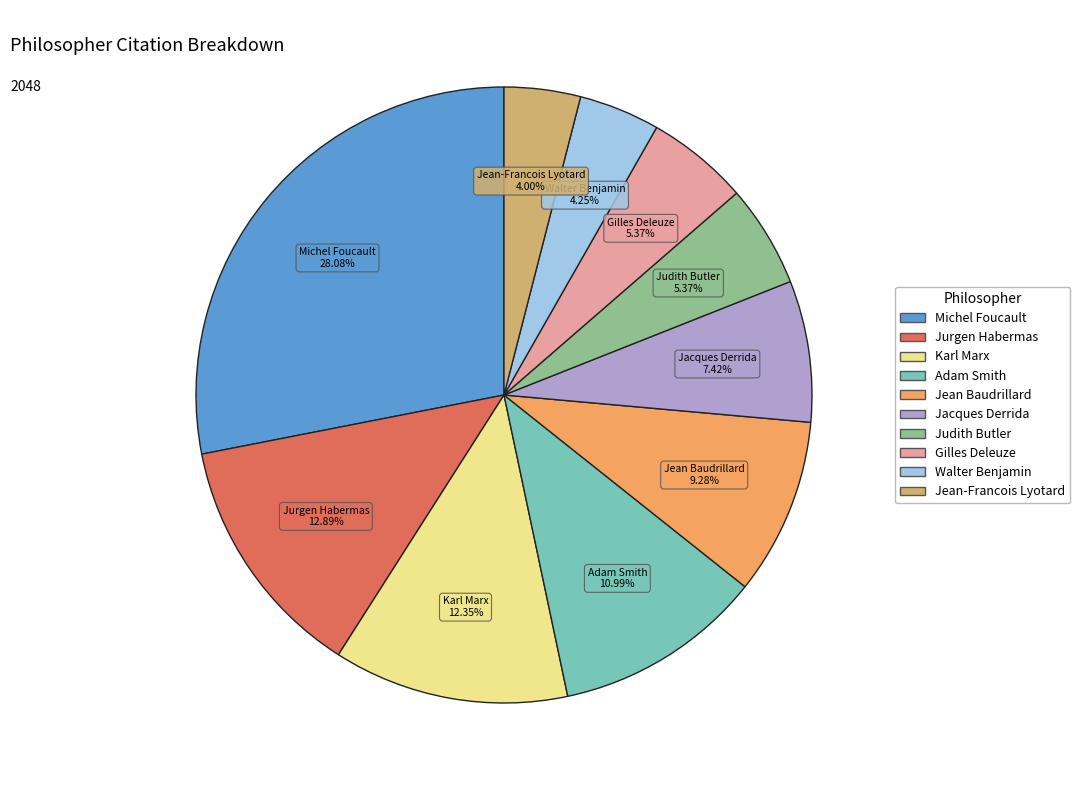

Approximately how many times larger is the value at Judith Butler compared to Jurgen Habermas?

0.4